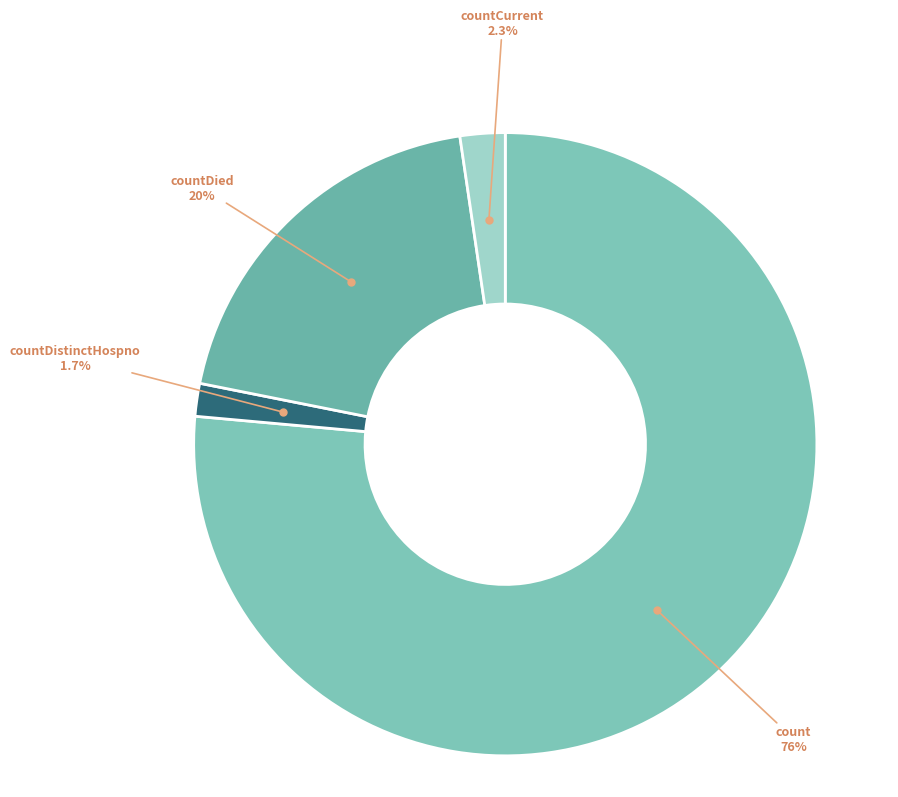

Does any single category account for the majority?

Yes